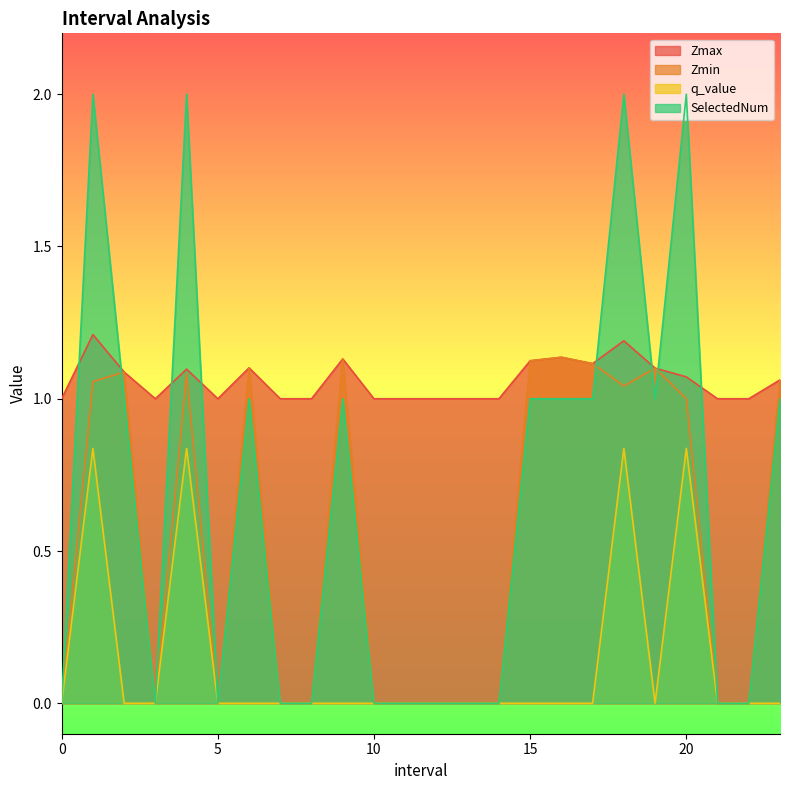

What is the maximum value for Zmax?

1.2